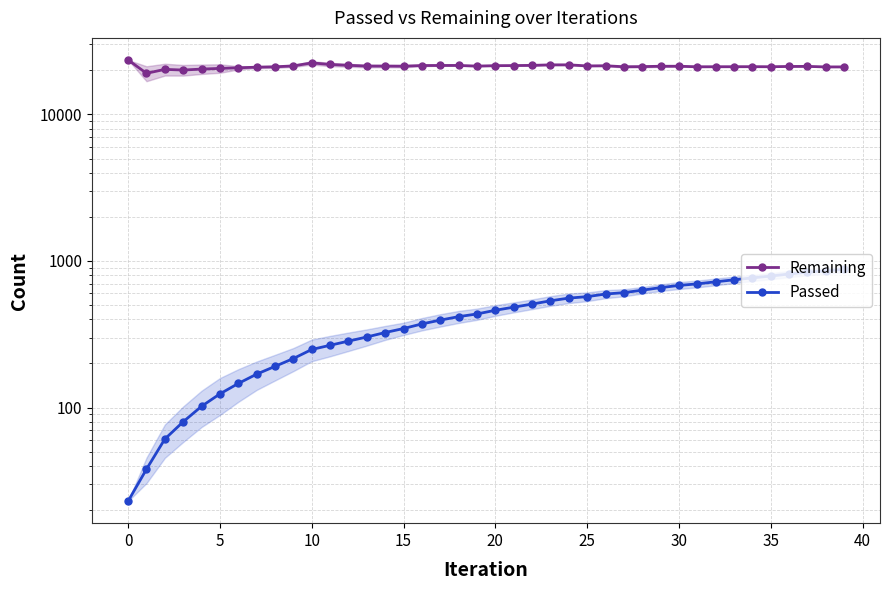

Which series has the largest total across all categories?

Remaining